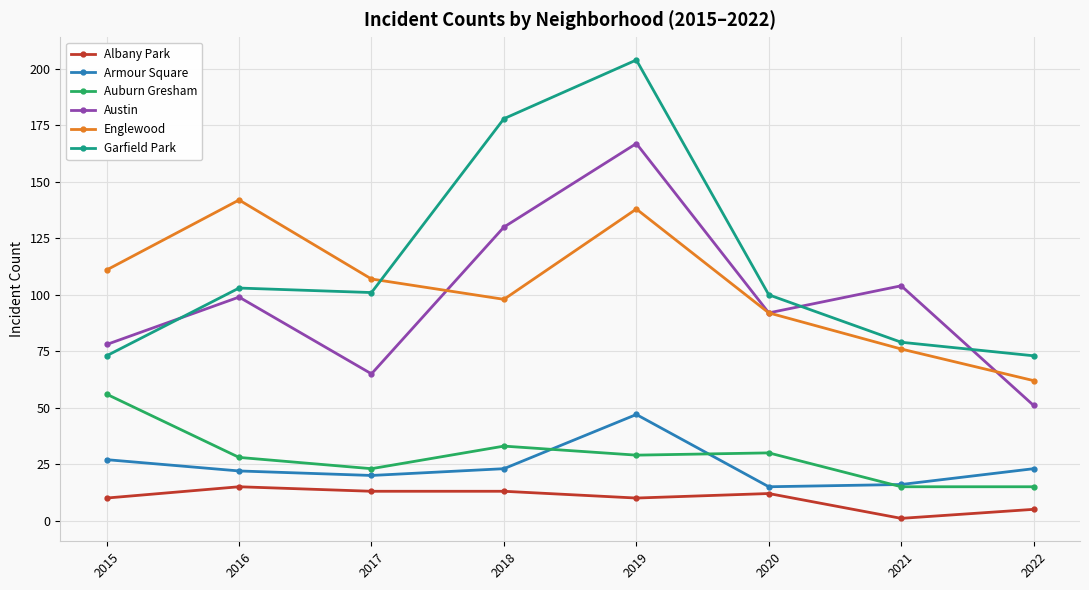

In Armour Square, how many points are lower than both neighbors (excluding endpoints)?

2